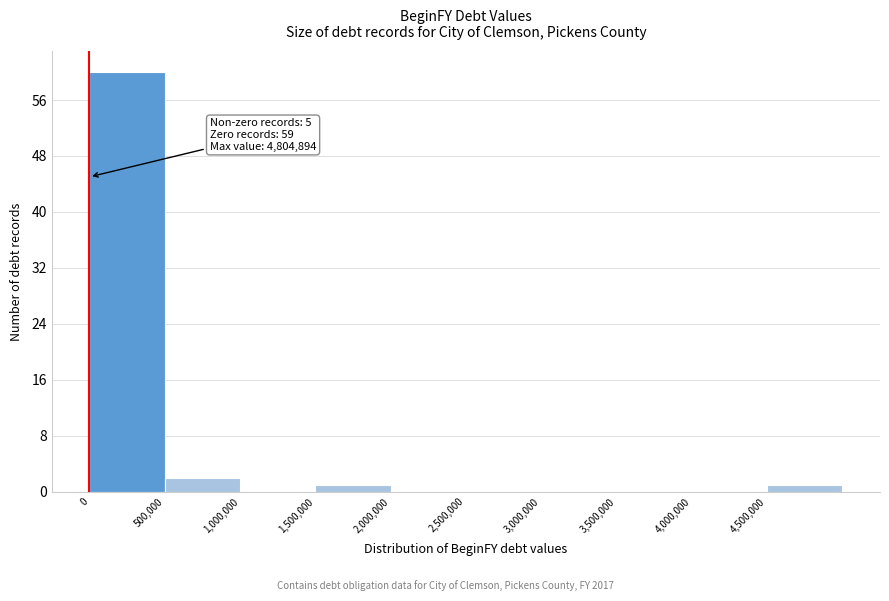

Over which range of the x-axis is the bar tallest?

0 to 500000